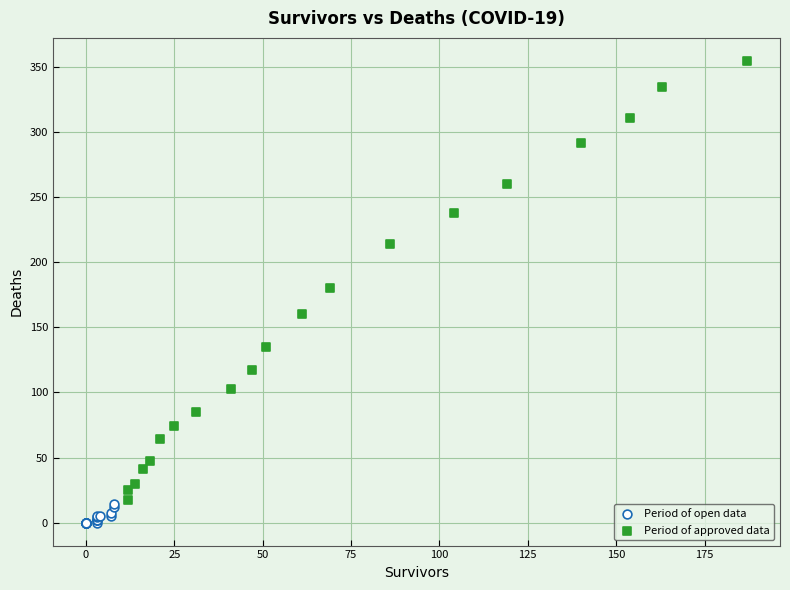

Which series contains the lowest Y value?

Period of open data